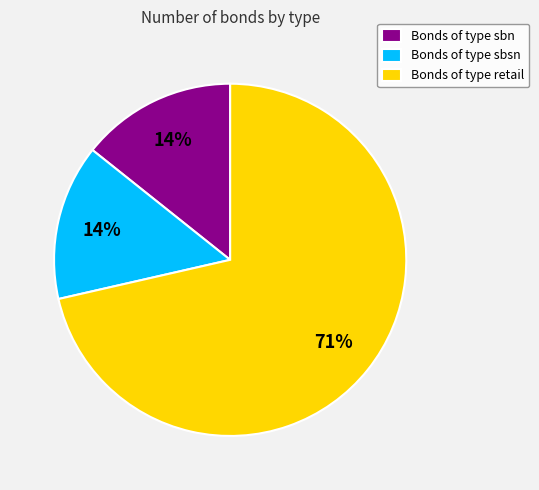

Between Bonds of type sbn and Bonds of type retail, which is larger?

Bonds of type retail